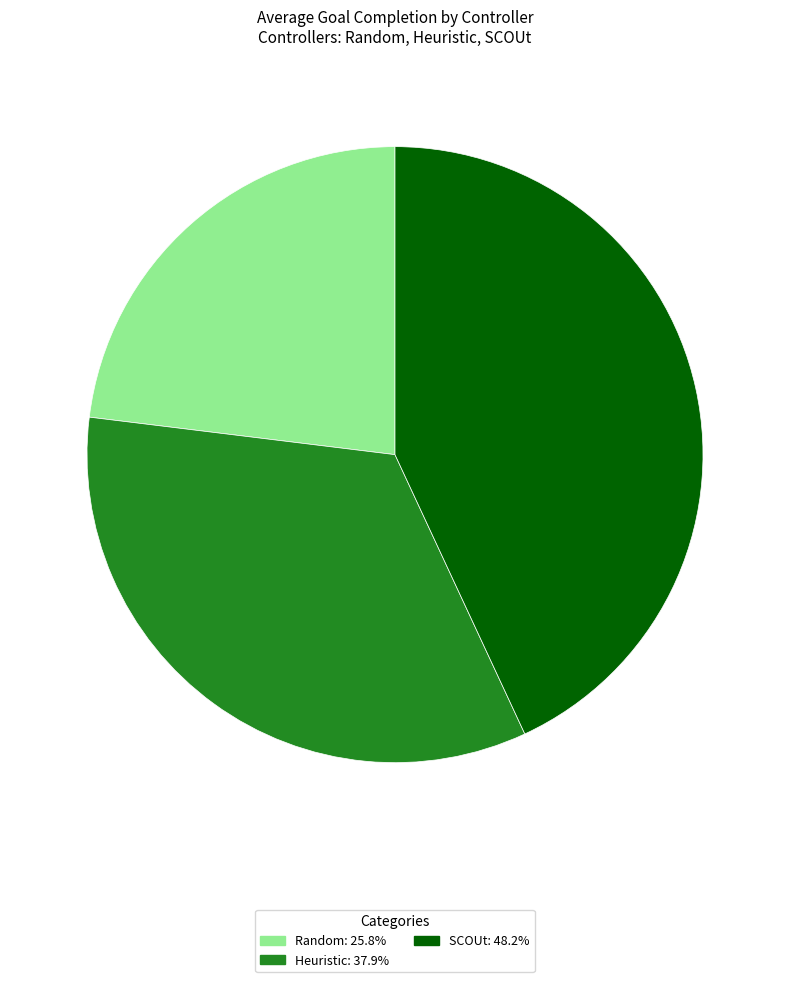

Is it true that Random is 23% of the pie?

True